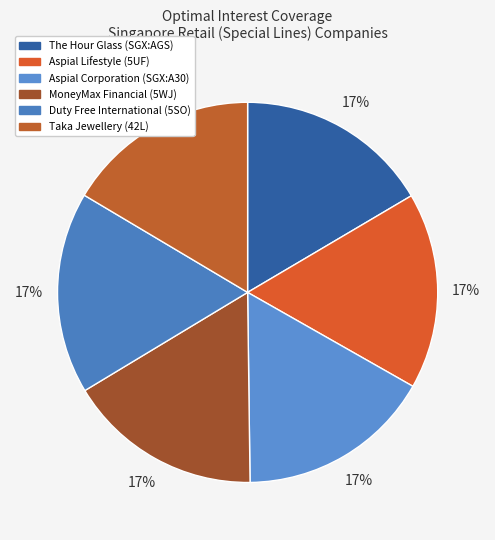

Rank the categories by value from lowest to highest.

Taka Jewellery Holdings Limited (Catalist:42L), The Hour Glass Limited (SGX:AGS), MoneyMax Financial Services Ltd., Aspial Corporation Limited (SGX:A30), Aspial Lifestyle Limited (Catalist:5UF), Duty Free International Limited (SGX:5SO)